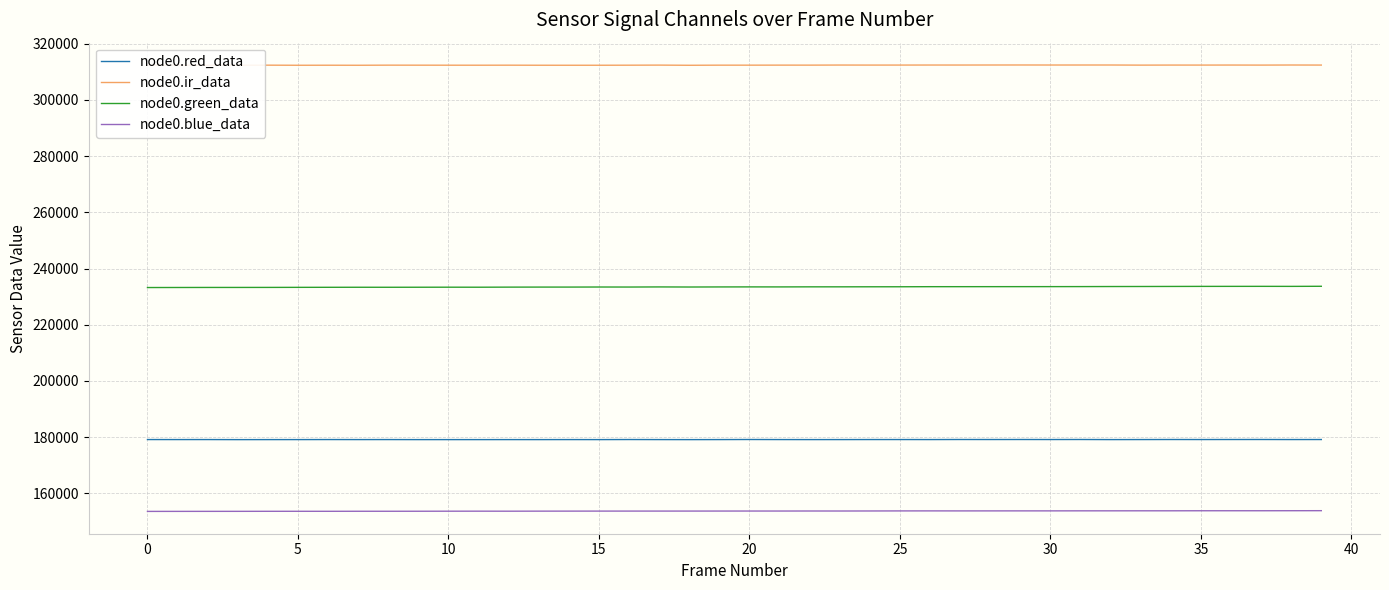

True or false: node0.ir_data and node0.green_data cross at least once.

False